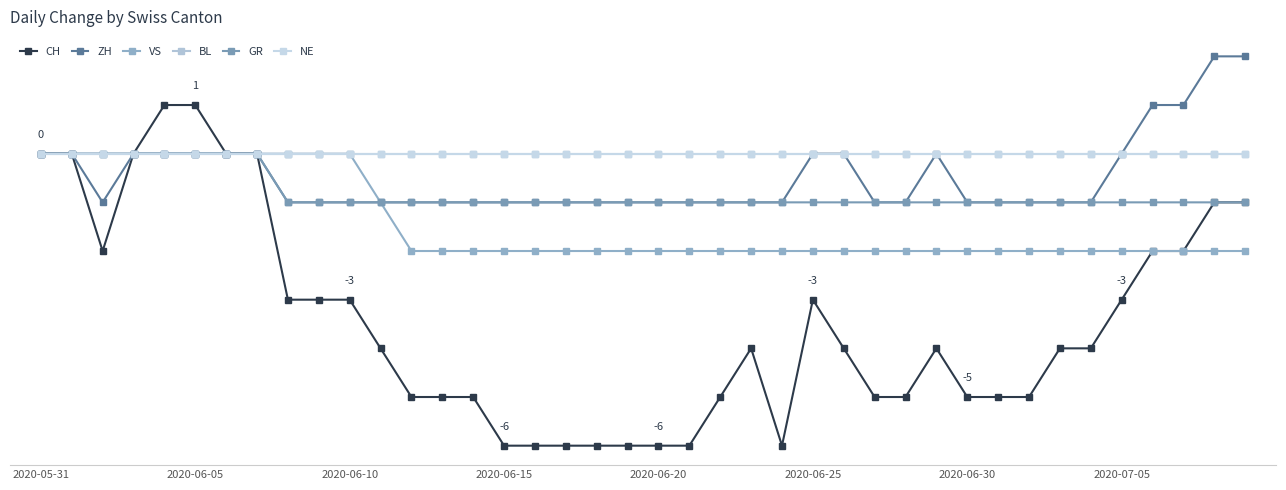

Is this an area chart (filled region under the line)?

No